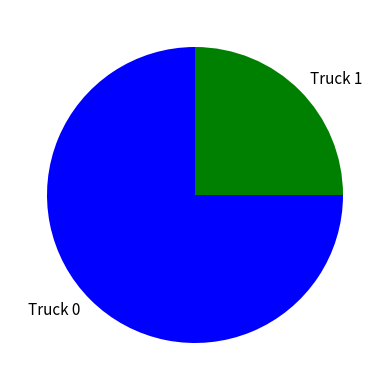

The Truck 1 slice represents 13% of the pie. True or false?

False